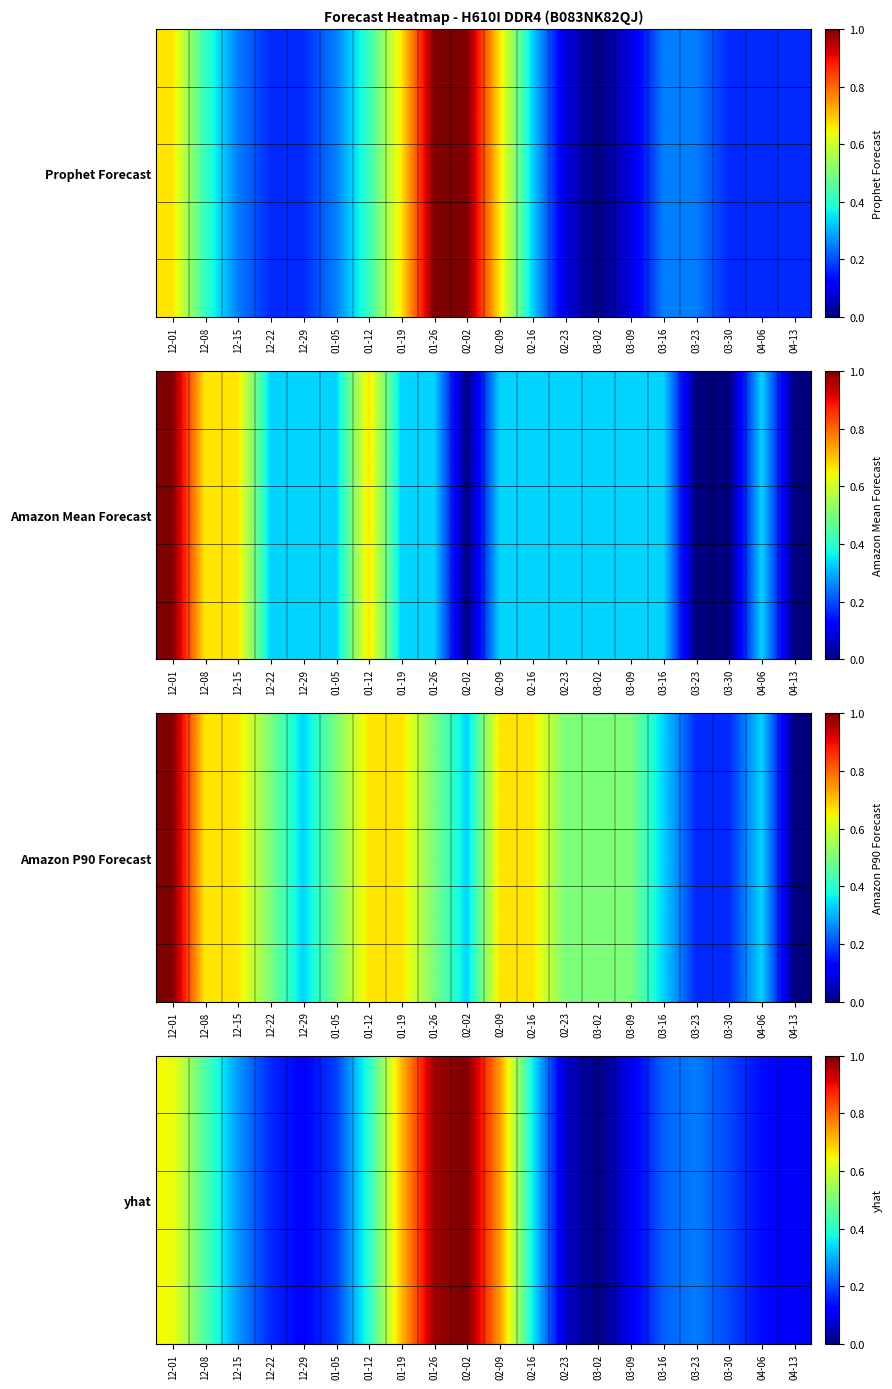

How many categories are shown in the chart?

20